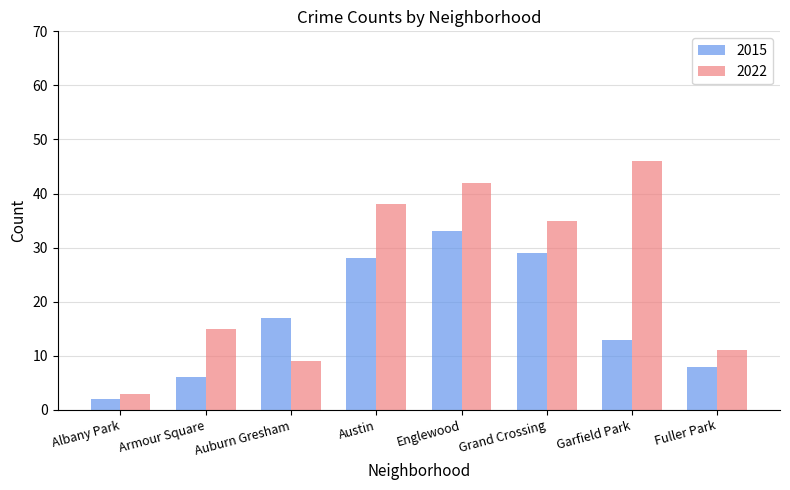

Which series has the largest total across all categories?

2022